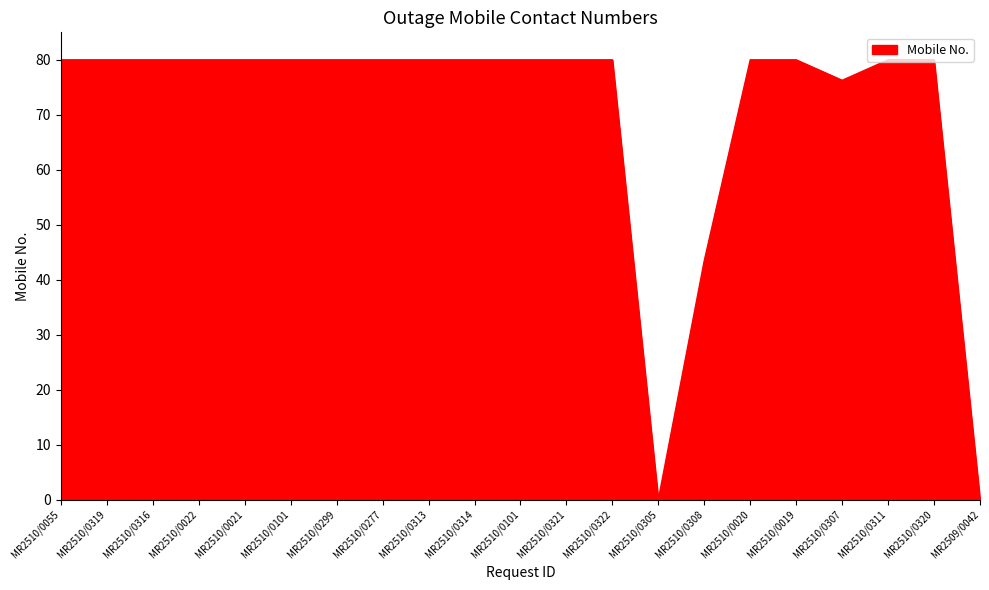

Reading left to right, list all the values displayed in this chart.

80.0	80.0	80.0	80.0	80.0	80.0	80.0	80.0	80.0	80.0	80.0	80.0	80.0	0.0	43.5	80.0	80.0	76.3	80.0	80.0	0.0